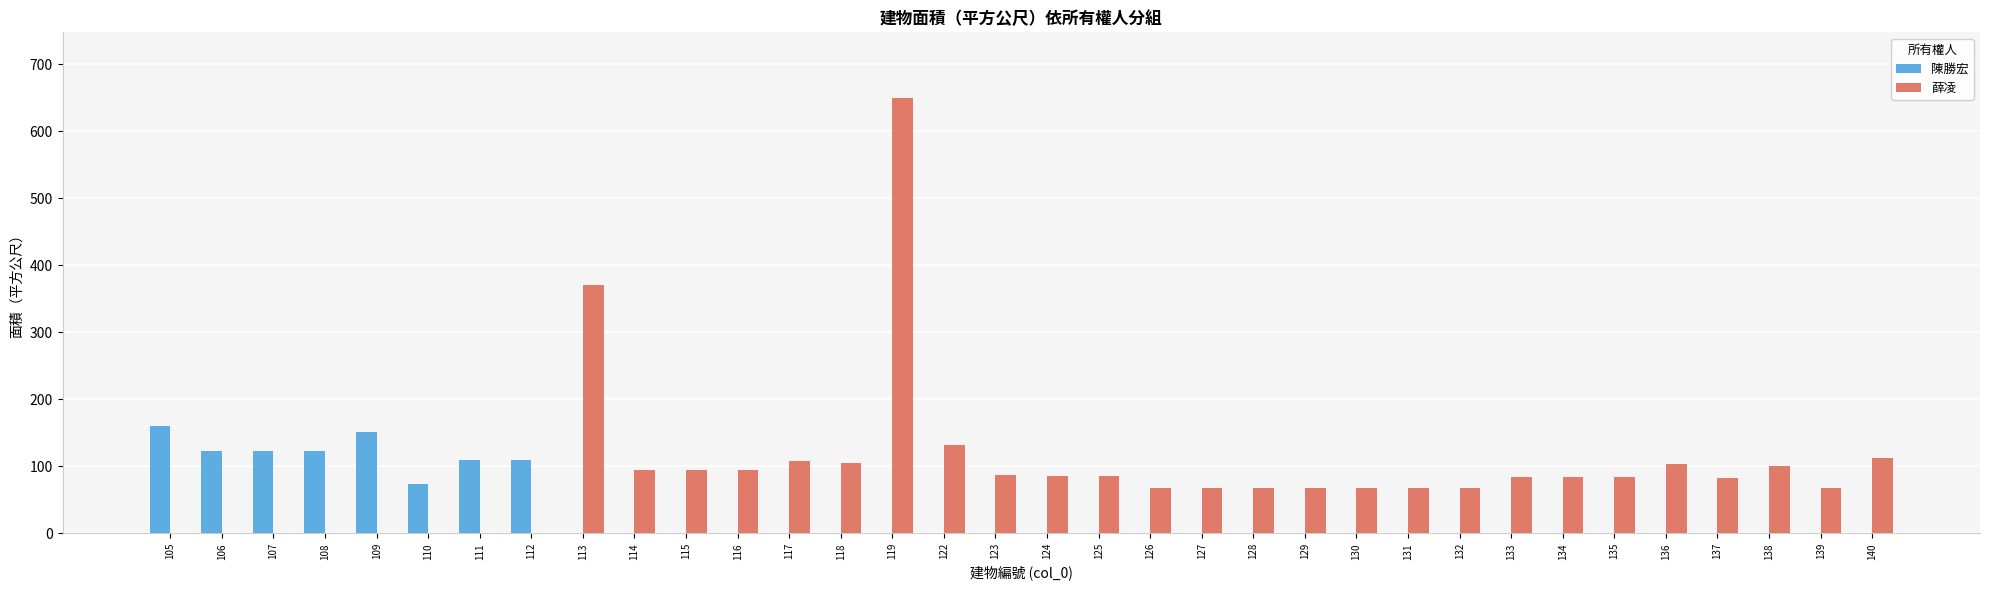

Is it true that 陳勝宏 equals -62.1 at 138?

False